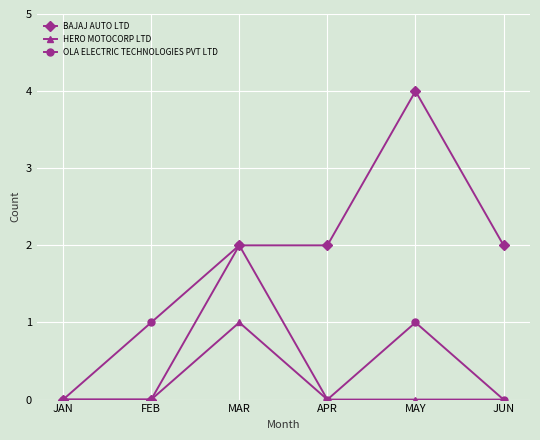

True or false: OLA ELECTRIC TECHNOLOGIES PVT LTD has a value of 0 at JUN.

True